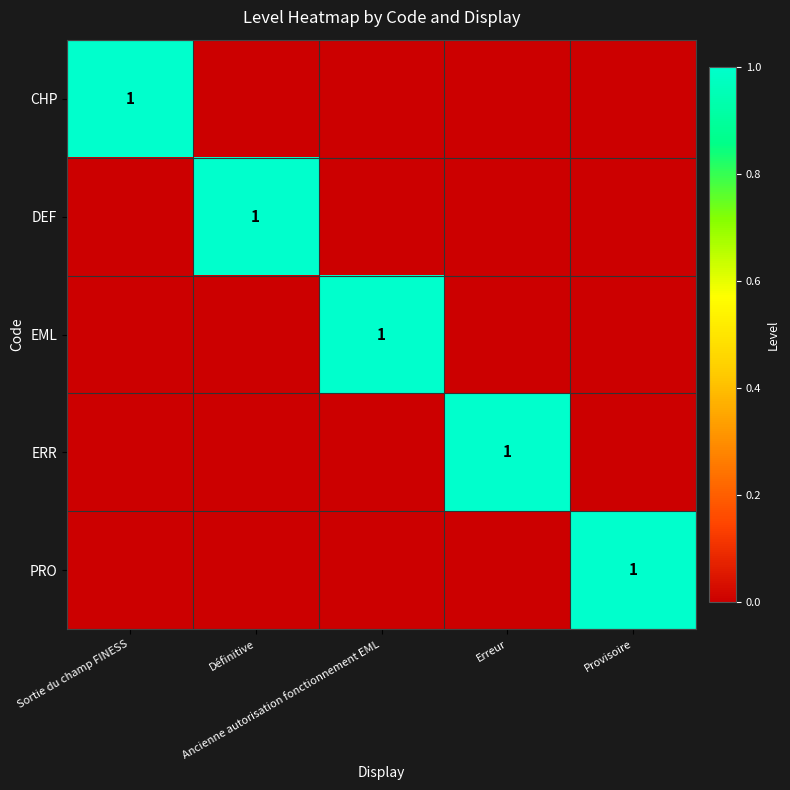

What is the maximum value shown in the chart?

1